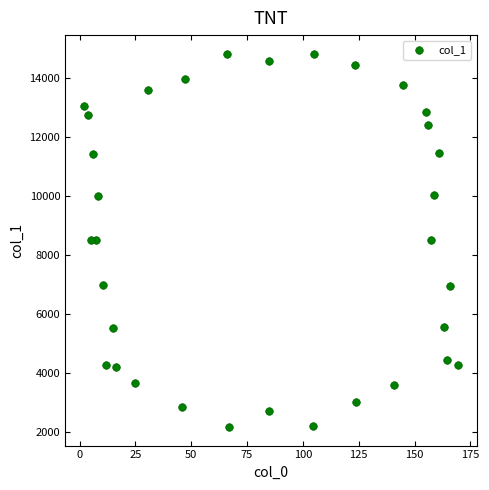

What is the range of Y values (max minus min)?

12633.1